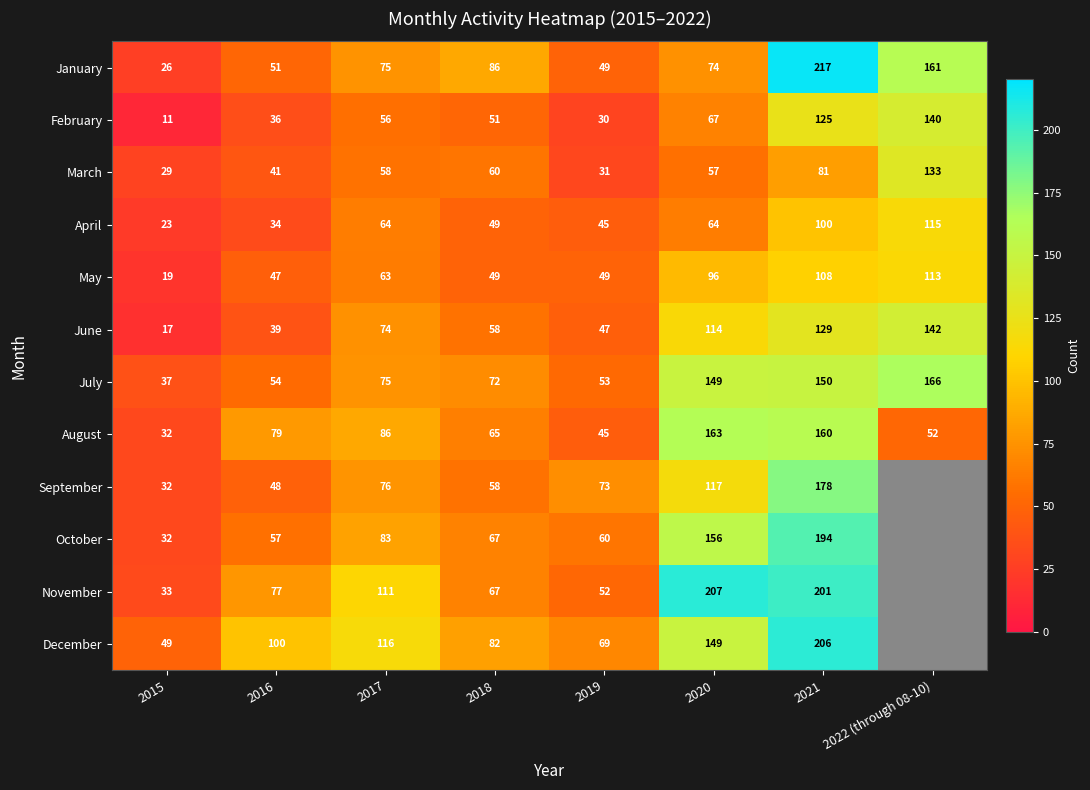

How many values in the June series are below 74?

4